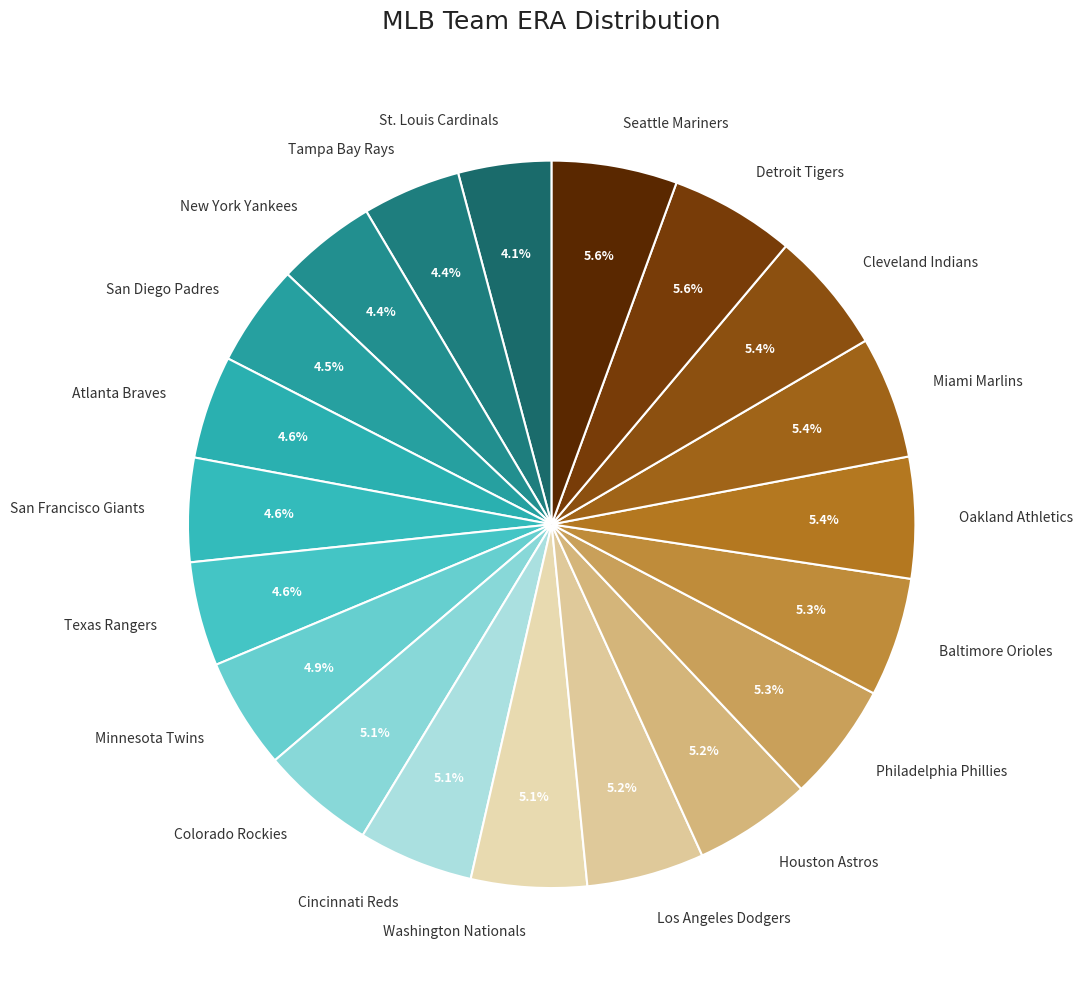

What is the ratio of the value at Minnesota Twins to the value at Philadelphia Phillies?

0.9